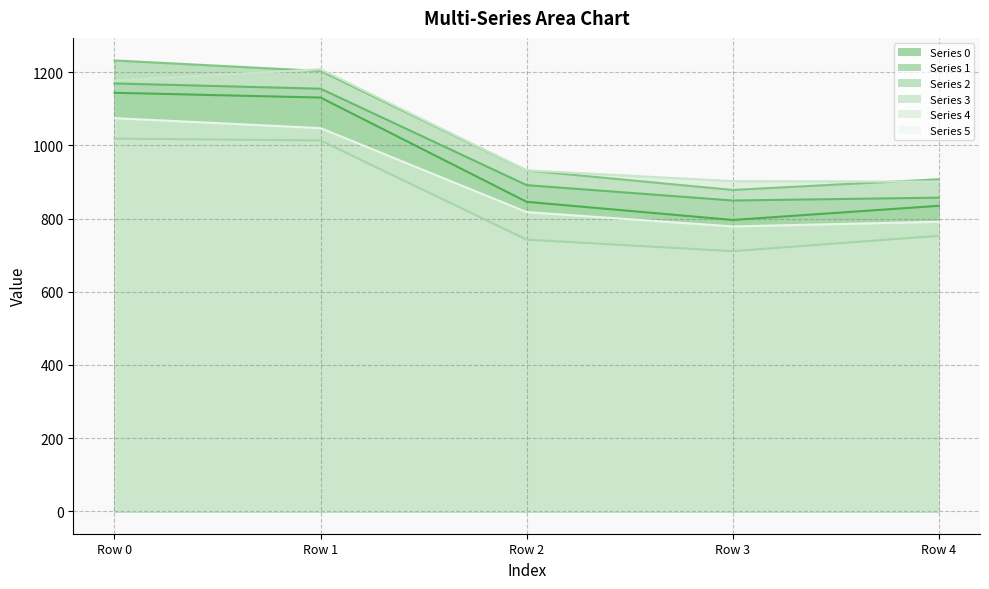

Reading left to right, transcribe all the data shown in this chart.

Series 0: Row 0=1144.0	Row 1=1130.9	Row 2=845.8	Row 3=796.2	Row 4=834.9
Series 1: Row 0=1169.5	Row 1=1155.1	Row 2=891.5	Row 3=849.4	Row 4=857.2
Series 2: Row 0=1232.4	Row 1=1203.5	Row 2=931.6	Row 3=878.2	Row 4=907.5
Series 3: Row 0=1018.6	Row 1=1013.6	Row 2=742.4	Row 3=710.9	Row 4=752.8
Series 4: Row 0=1177.7	Row 1=1208.3	Row 2=931.8	Row 3=902.5	Row 4=900.9
Series 5: Row 0=1074.7	Row 1=1047.4	Row 2=817.8	Row 3=778.6	Row 4=791.3